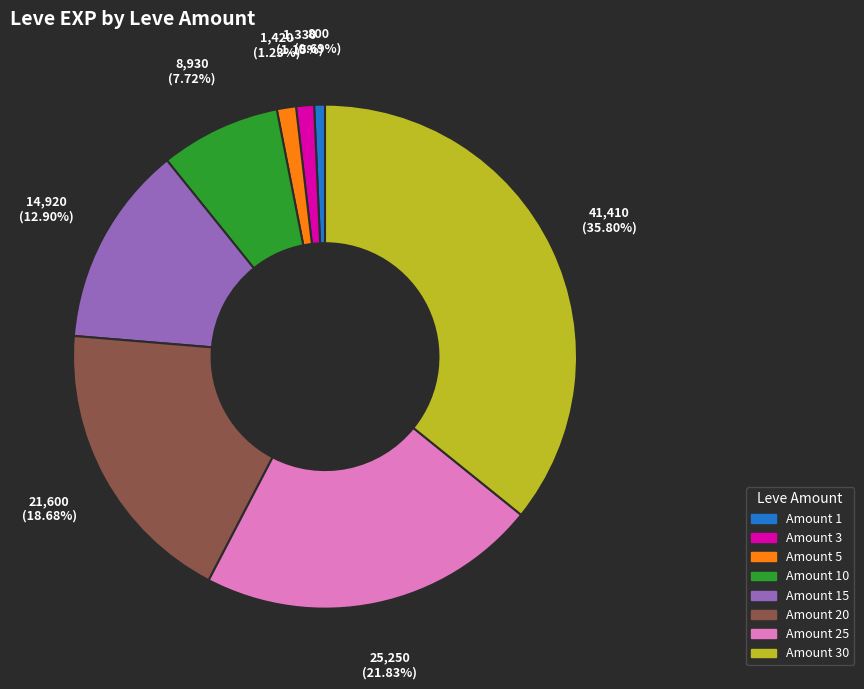

Does any single category account for the majority?

No